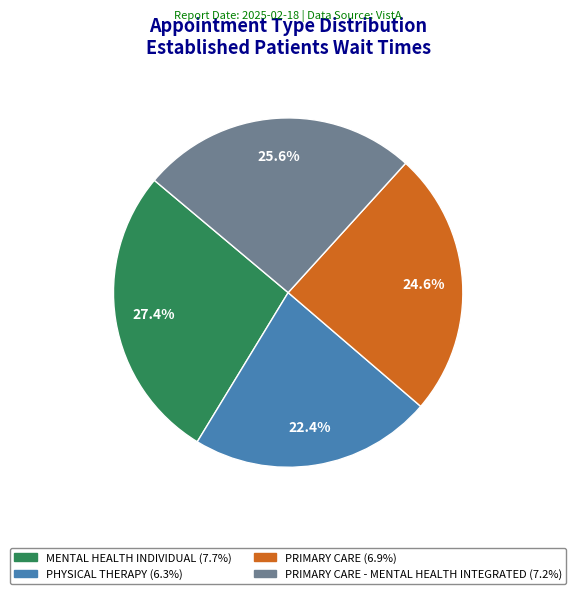

Is there any slice that represents more than half of the pie?

No